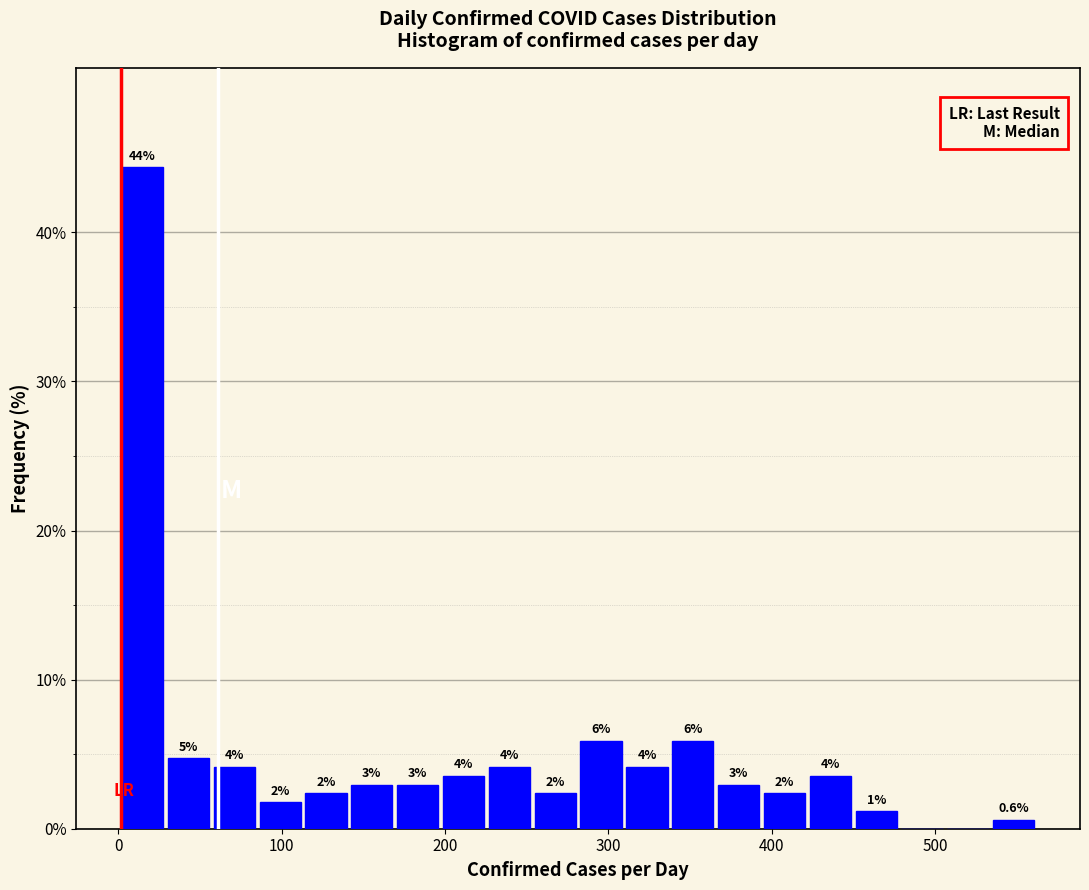

Around what value on the x-axis is the tallest bar? Give the approximate position of its centre, as read against the axis.

20